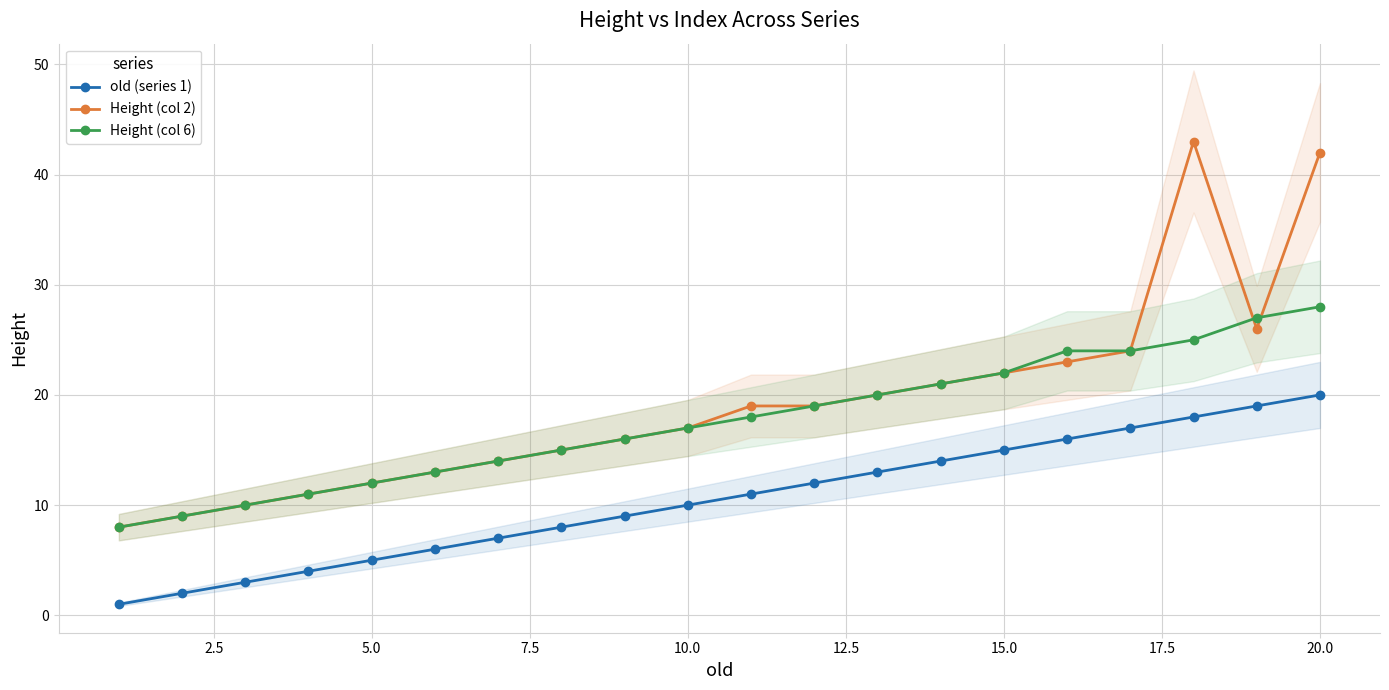

True or false: old (series 1) and Height (col 2) intersect in this chart.

False